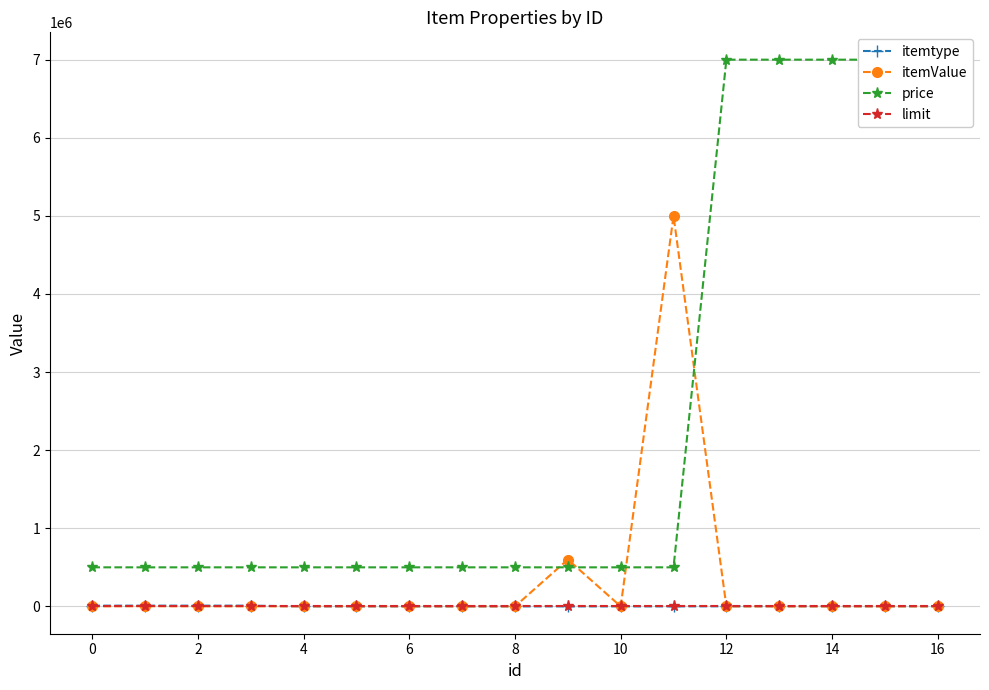

The value of limit at 6 is 0. True or false?

True